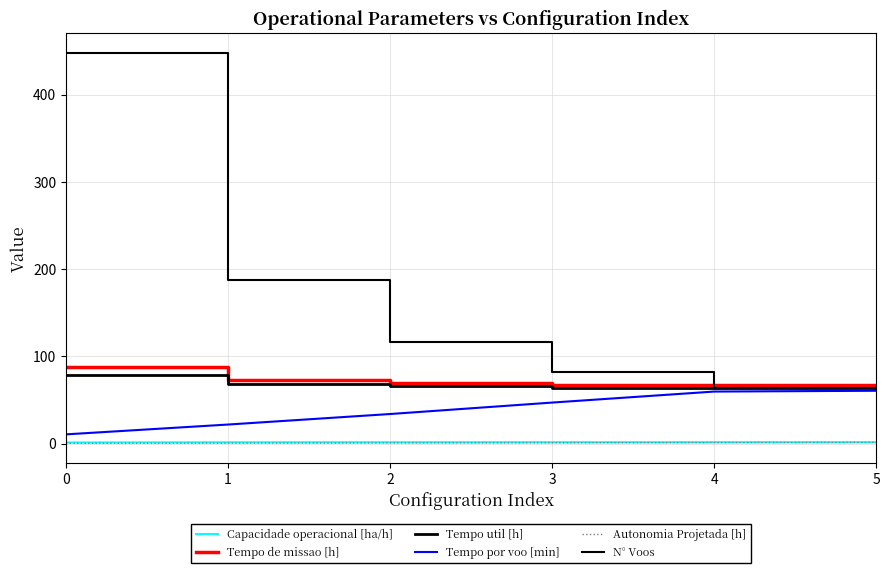

How many lines are shown in the chart?

6